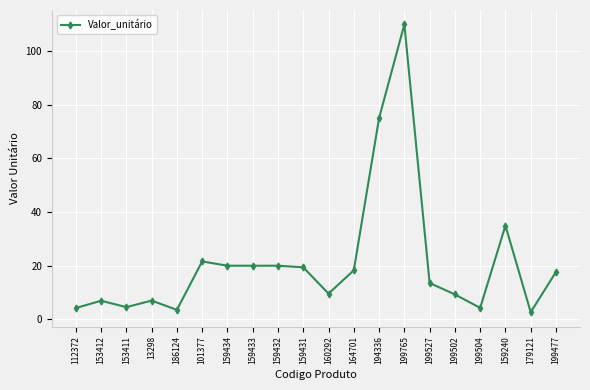

What is the average value?

21.1